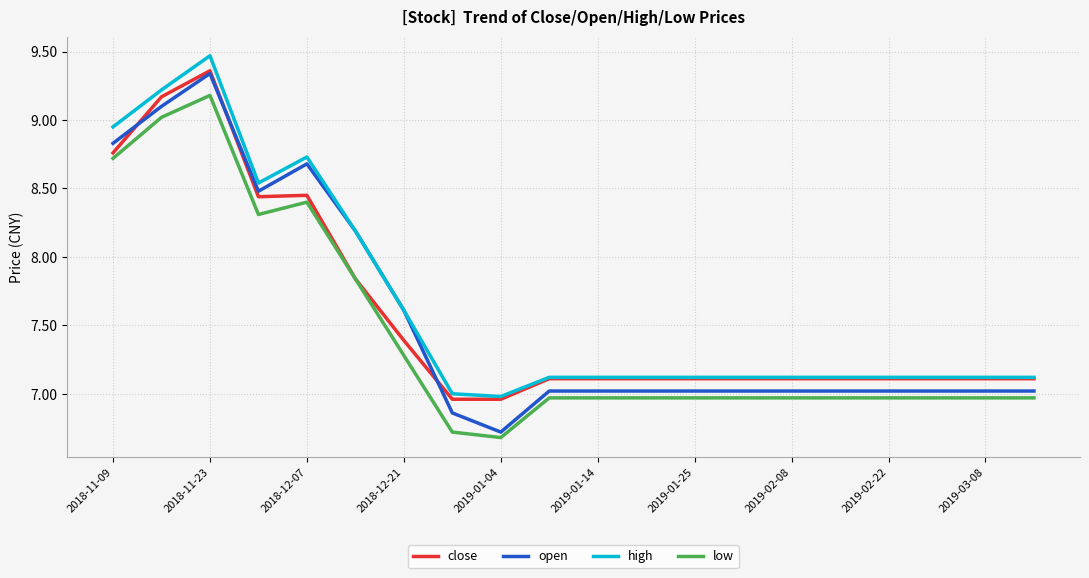

Which series has the widest spread of values?

open